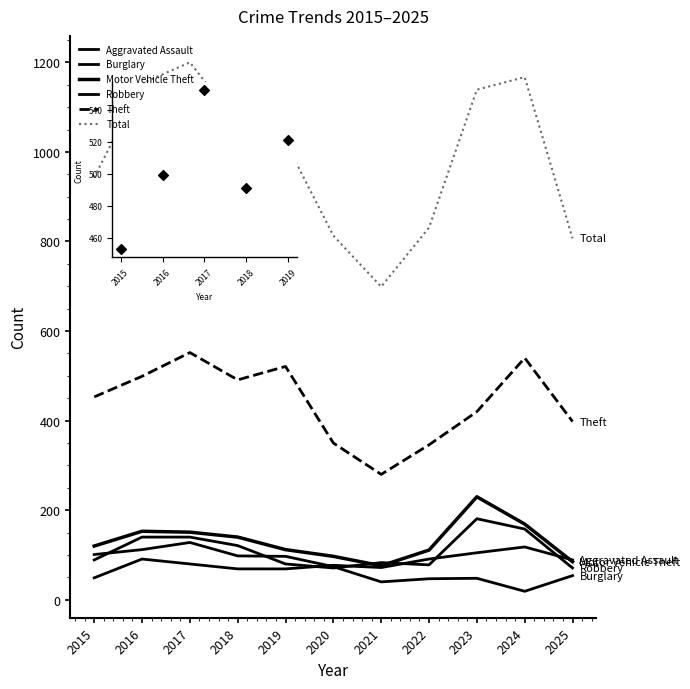

Does the chart display data point markers on the line(s)?

No